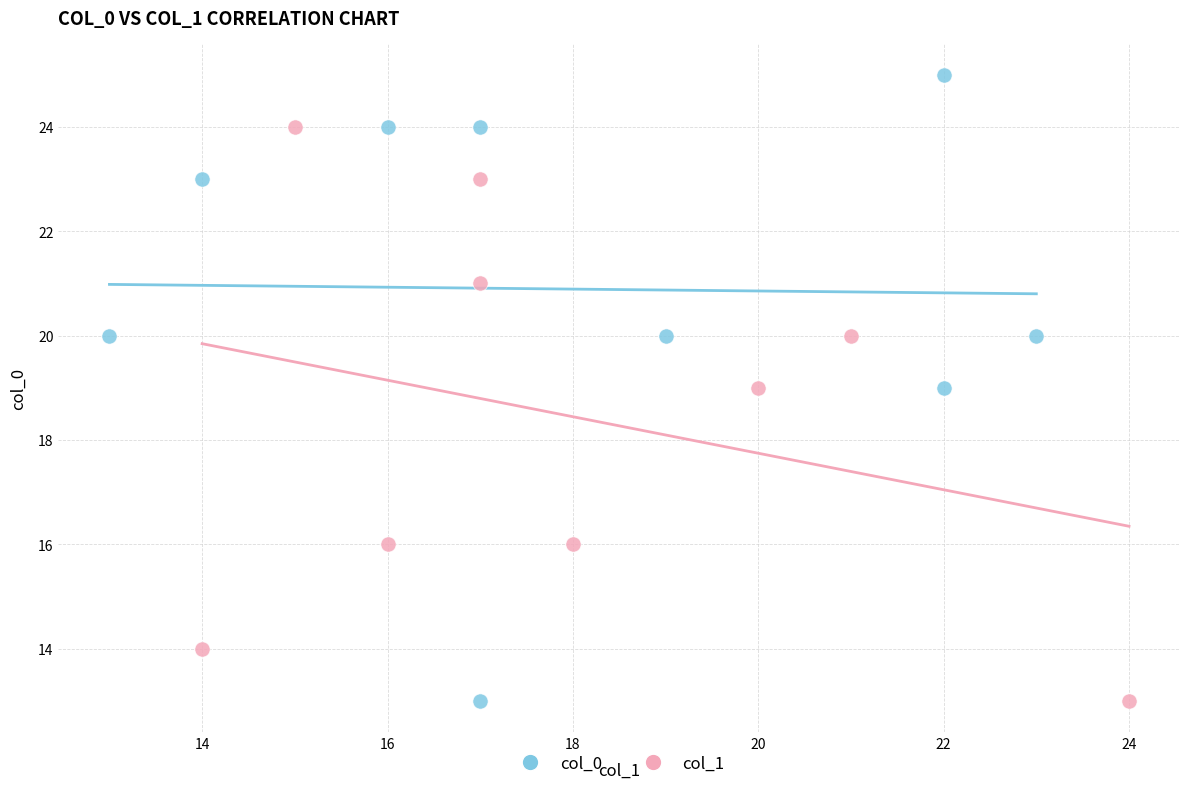

Which series contains the highest Y value?

col_0